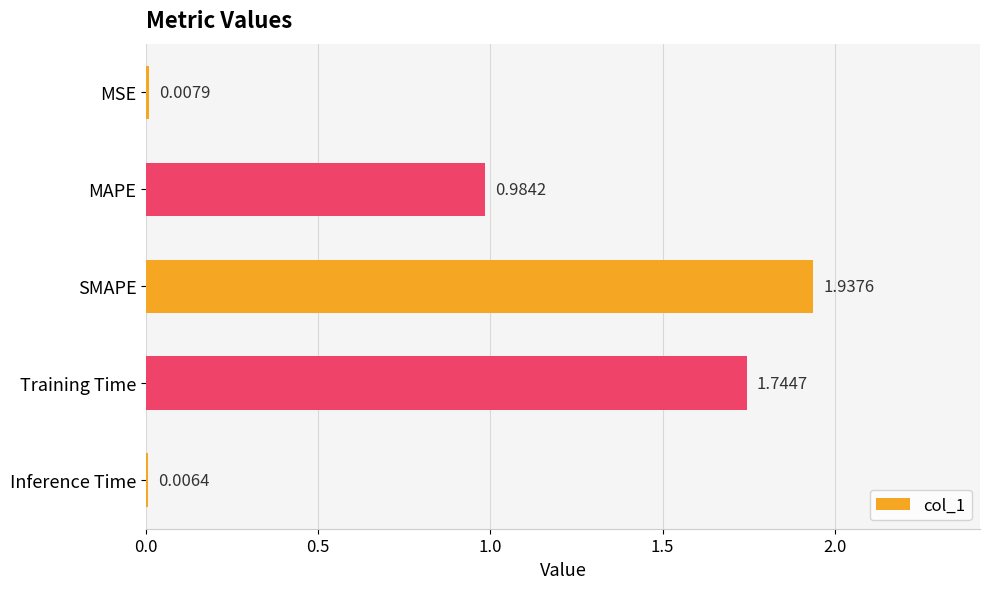

At which label is the value closest to 0?

Inference Time